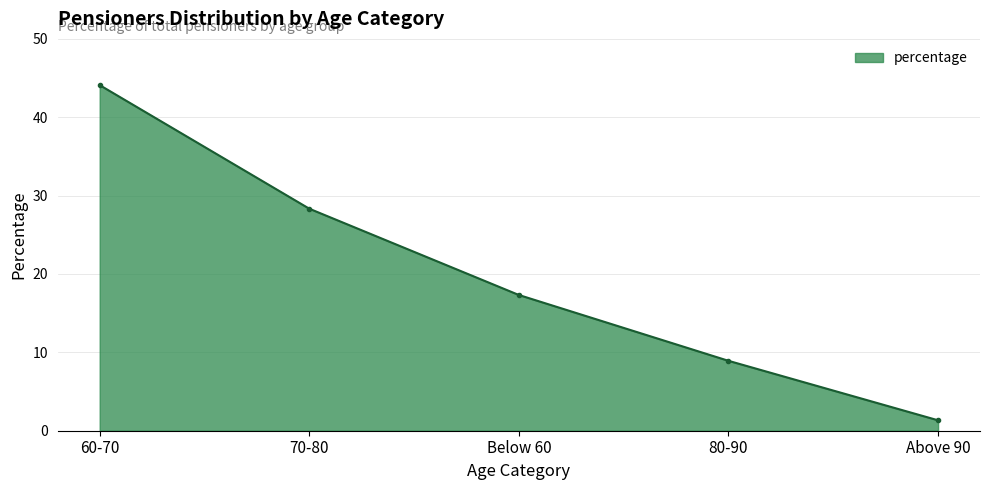

How many values are below 17?

2